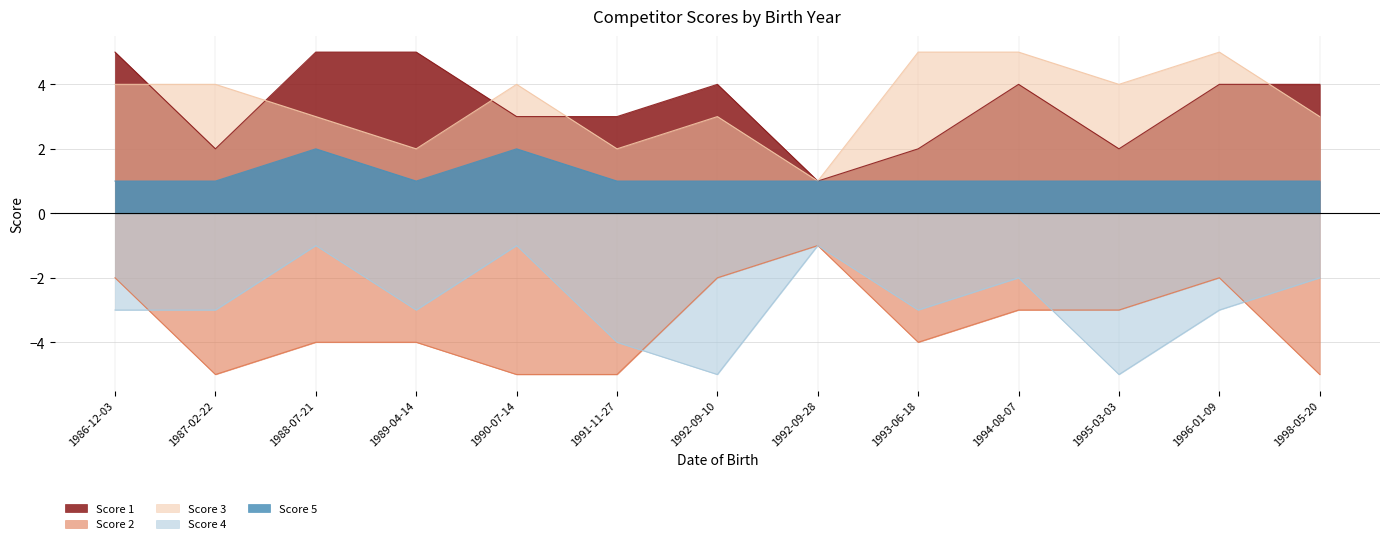

Which category has the lowest value in the Score 2 series?

1987-02-22